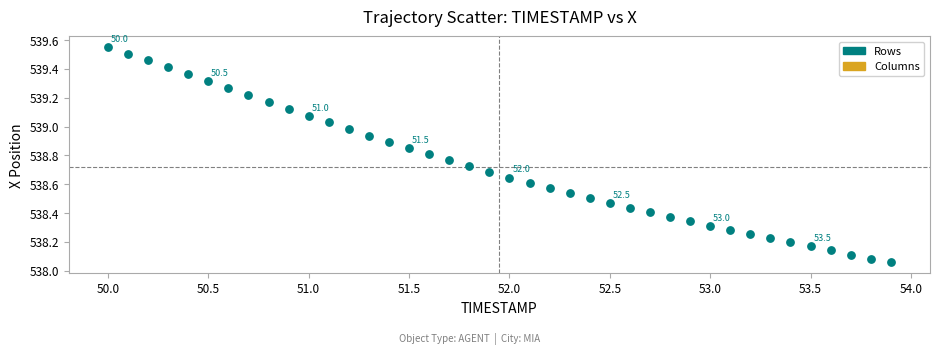

What is the range of Y values (max minus min)?

1.5